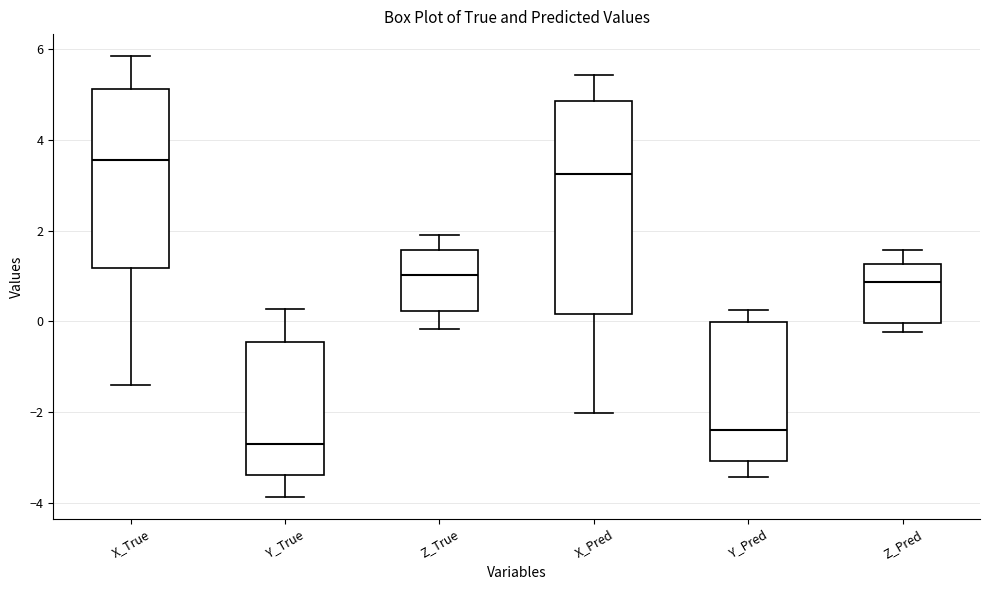

Which box's median line is the highest?

X_True